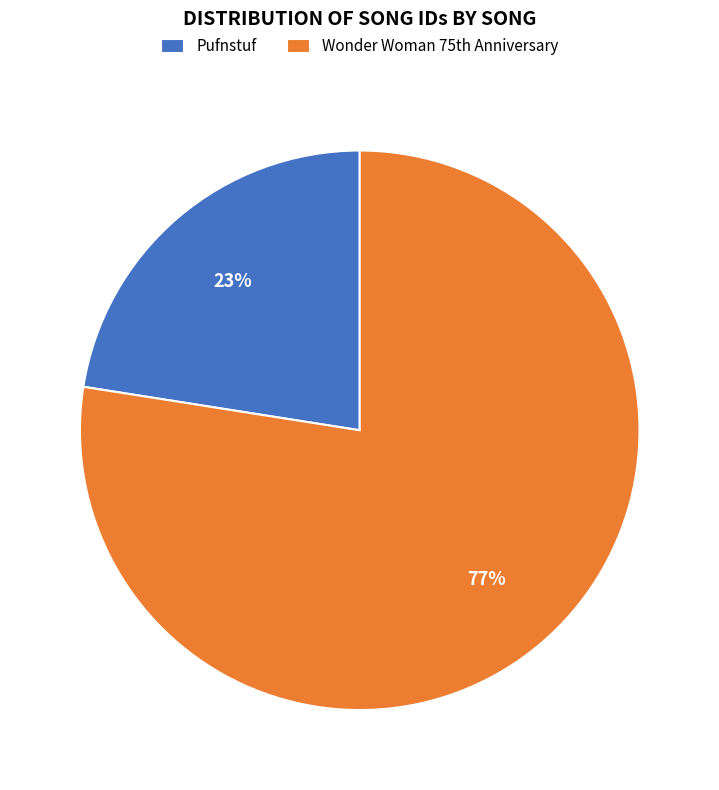

Count the number of slices in the pie.

2